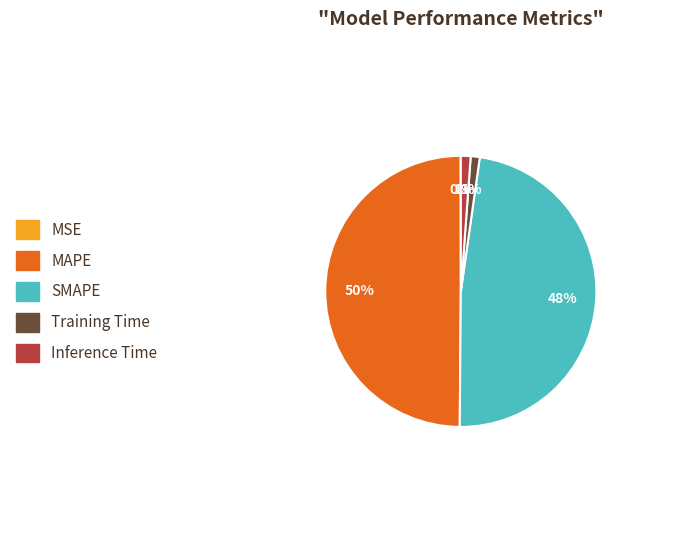

Which slice is the largest?

MAPE